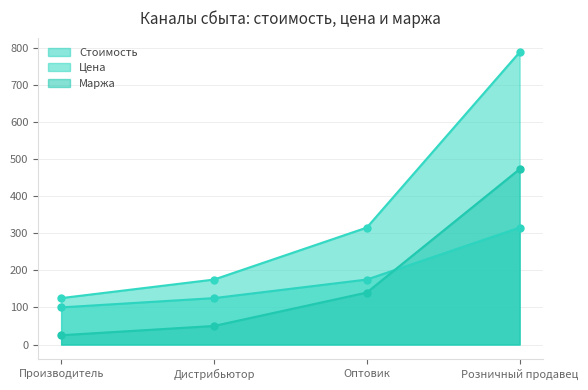

What is the label of the 2nd point from the right?

Оптовик